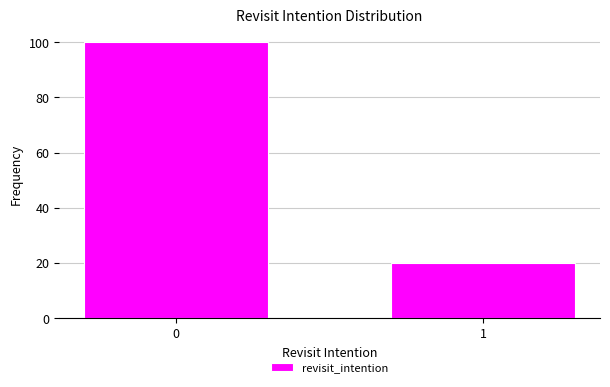

Reading left to right, what are all the values shown in this chart?

100	20